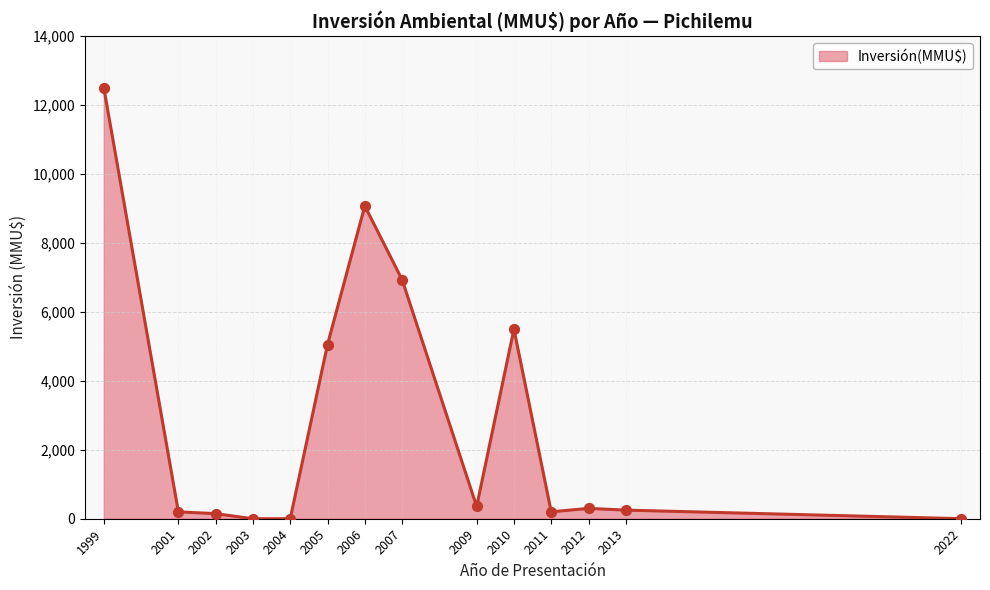

What is the change in value from 2006 to 2009?

-8715